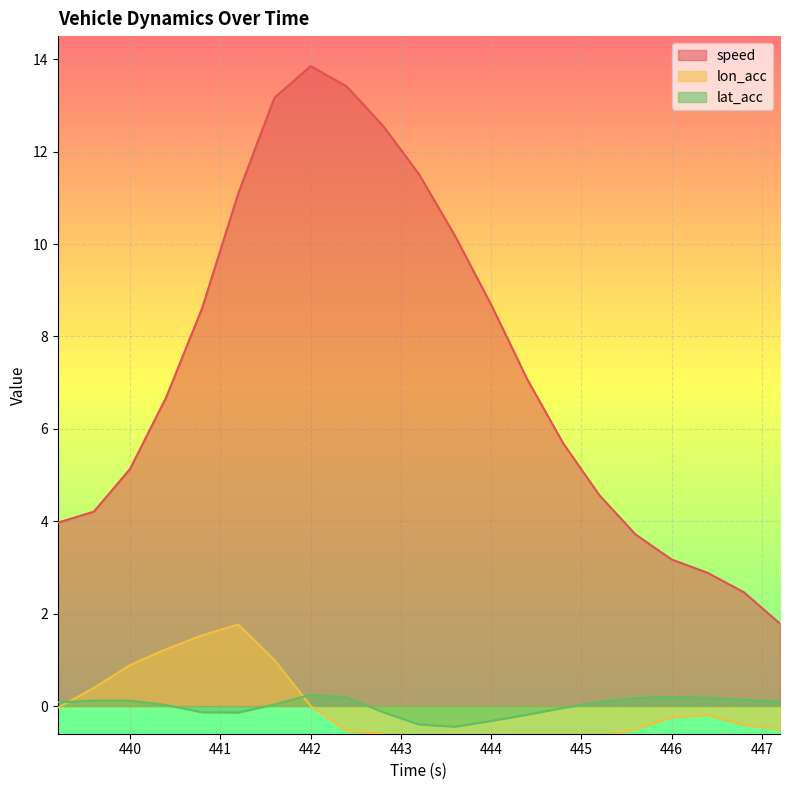

True or false: lat_acc has more than 1 interior local peaks.

True